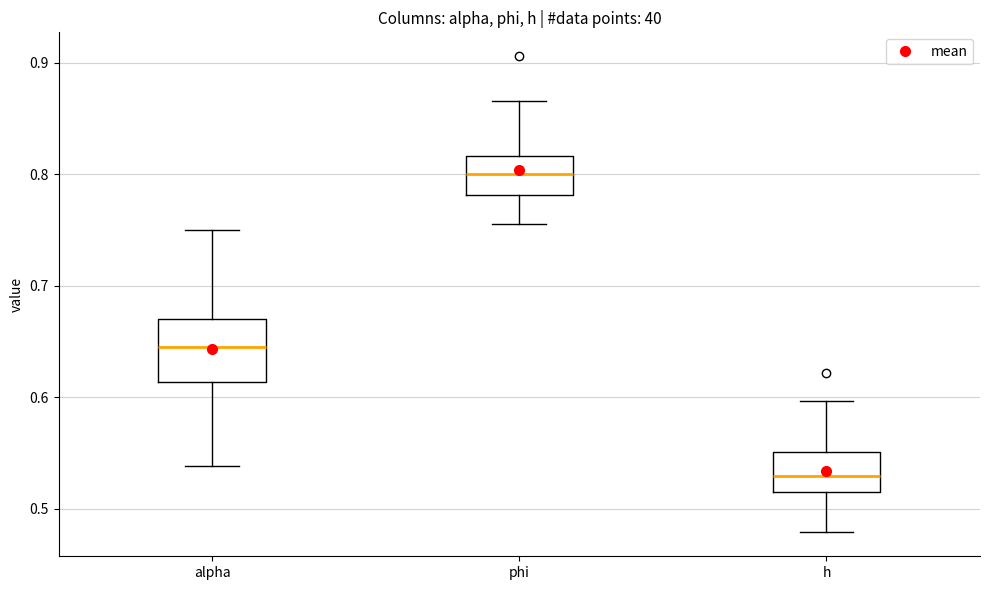

Reading left to right, read every box against the y-axis: the position of its median line, the range the box covers, and the ends of its whiskers. The values are not printed on the chart, so give them approximately, as read against the axis.

alpha: median 0.65, box 0.61 to 0.67, whiskers 0.54 to 0.75
phi: median 0.80, box 0.78 to 0.82, whiskers 0.76 to 0.87
h: median 0.53, box 0.52 to 0.55, whiskers 0.48 to 0.60